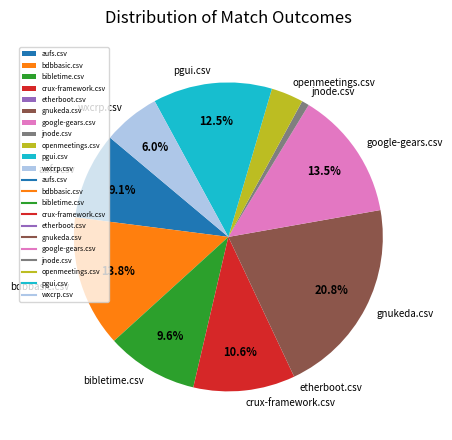

True or false: google-gears.csv accounts for 25% of the total.

False